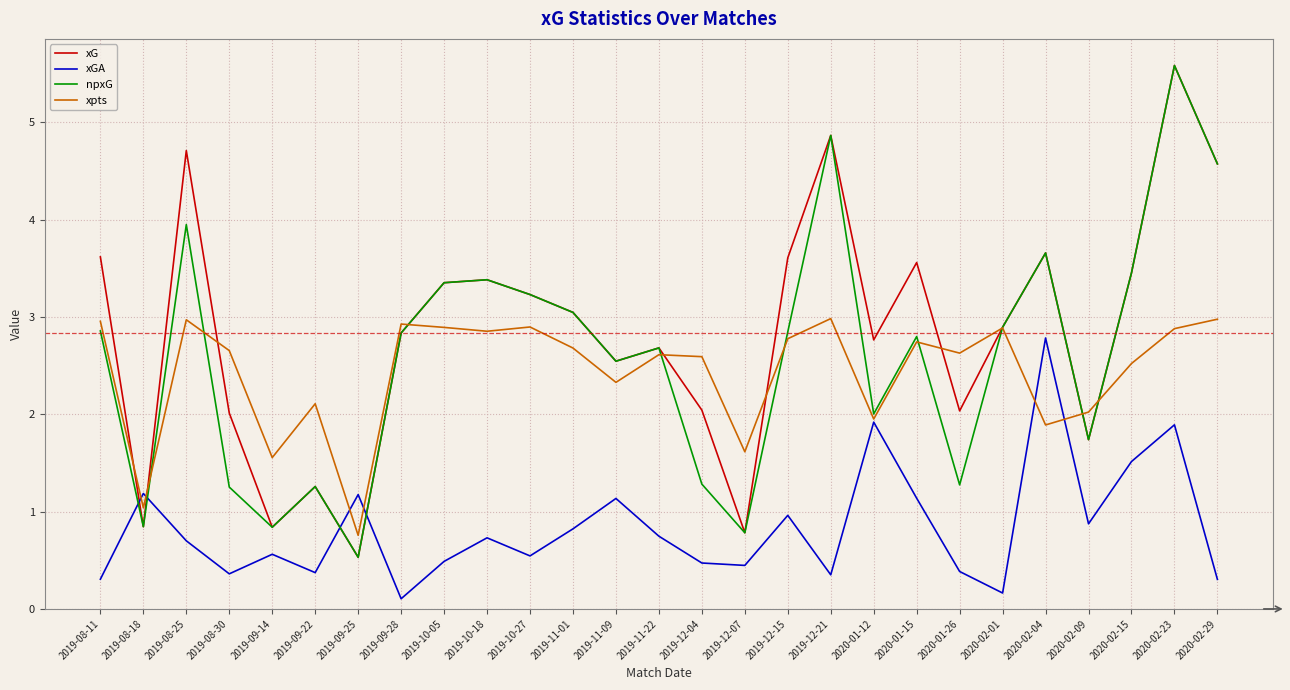

Which series has the largest total across all categories?

xG